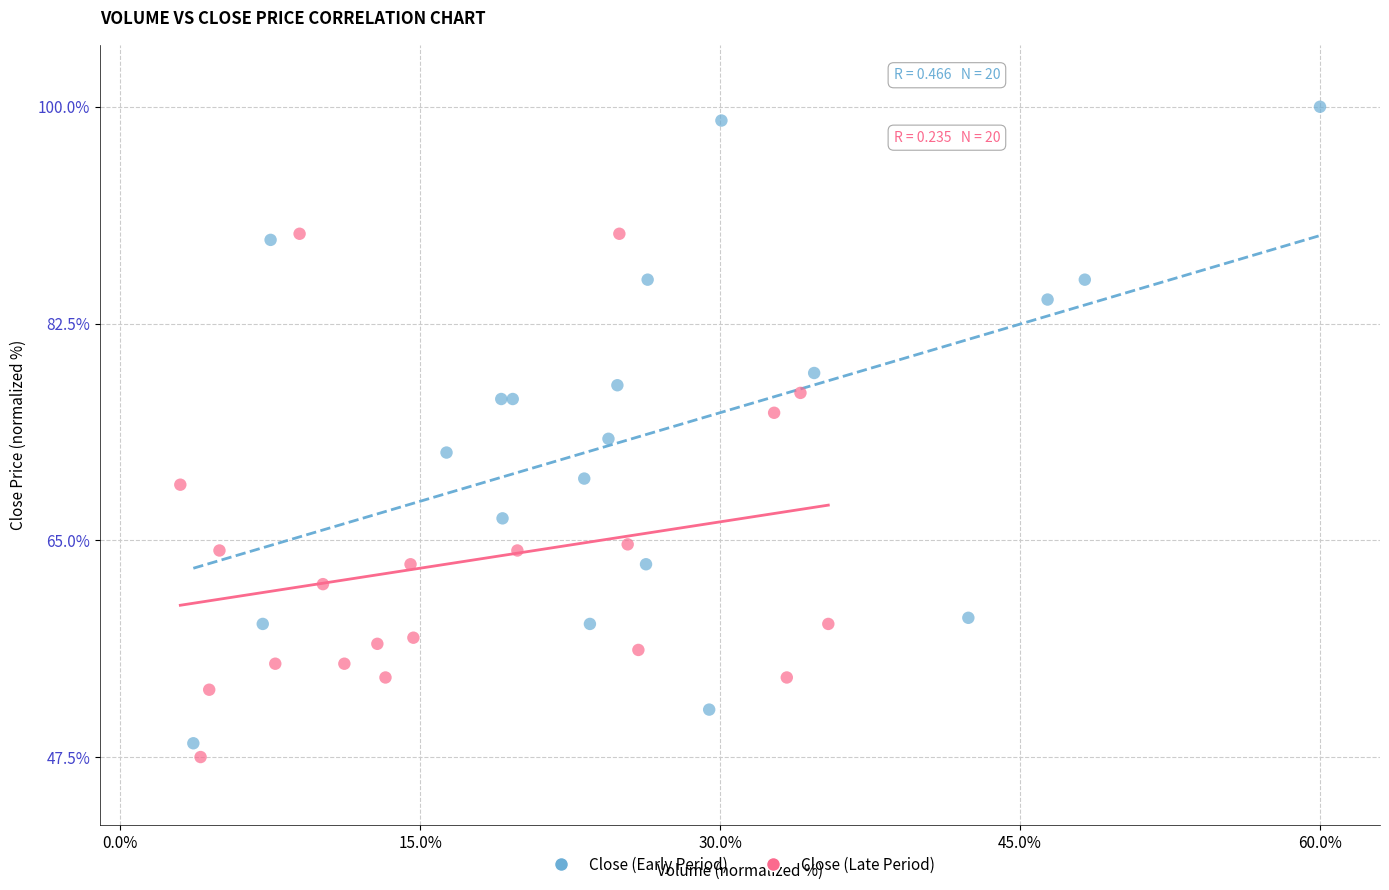

Which series contains the highest Y value?

Close (Early Period)